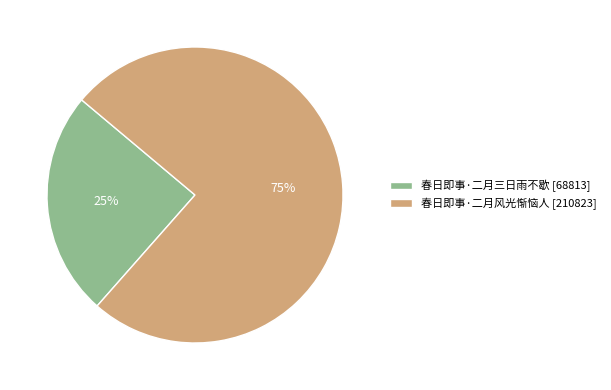

How many segments does this pie chart have?

2